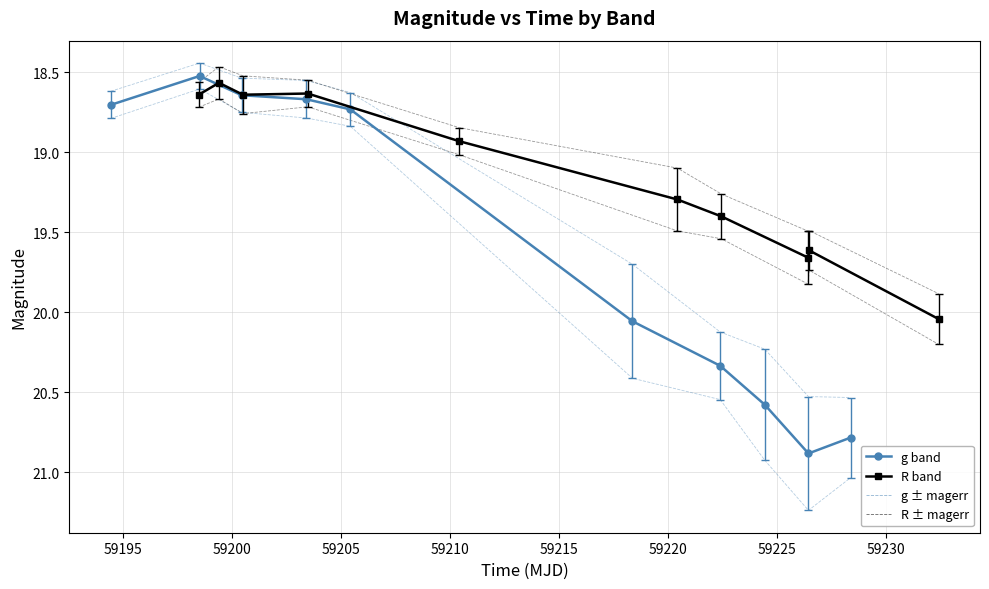

Count the number of categories in the chart.

10